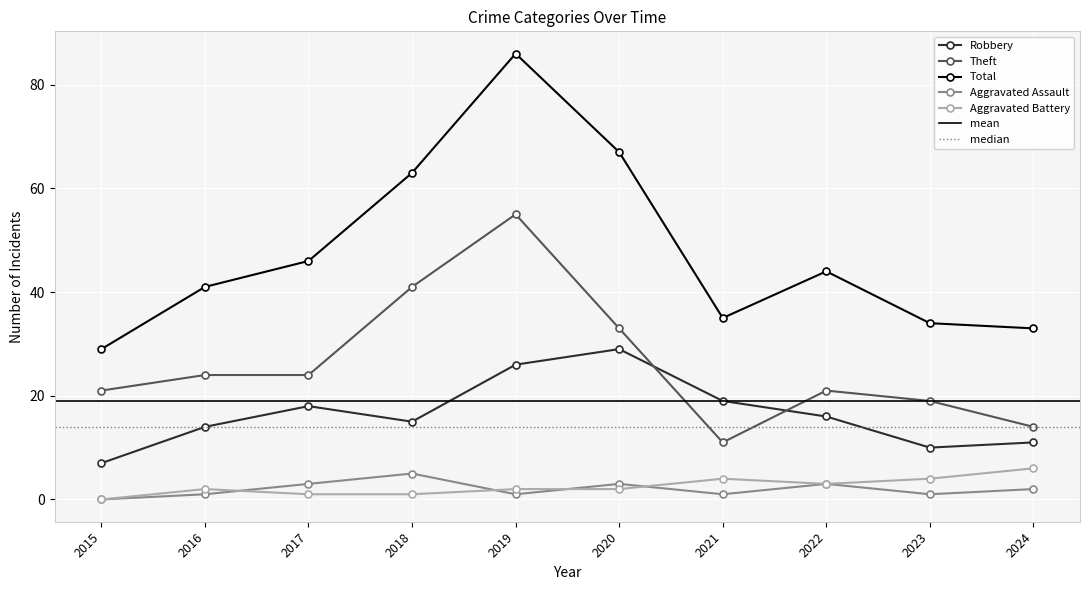

Rank the series by their maximum value, from highest to lowest.

Total, Theft, Robbery, Aggravated Battery, Aggravated Assault